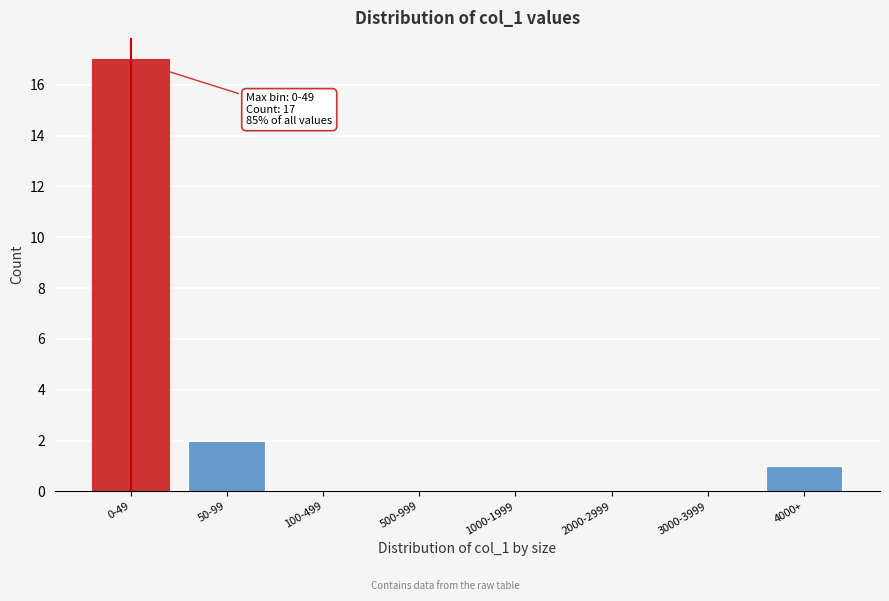

Reading left to right, extract all data points from this chart.

0-49=17	50-99=2	100-499=0	500-999=0	1000-1999=0	2000-2999=0	3000-3999=0	4000+=1